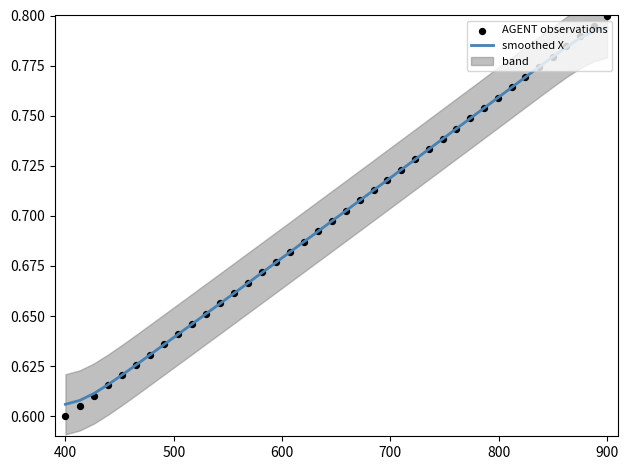

Which series contains the lowest Y value?

AGENT observations